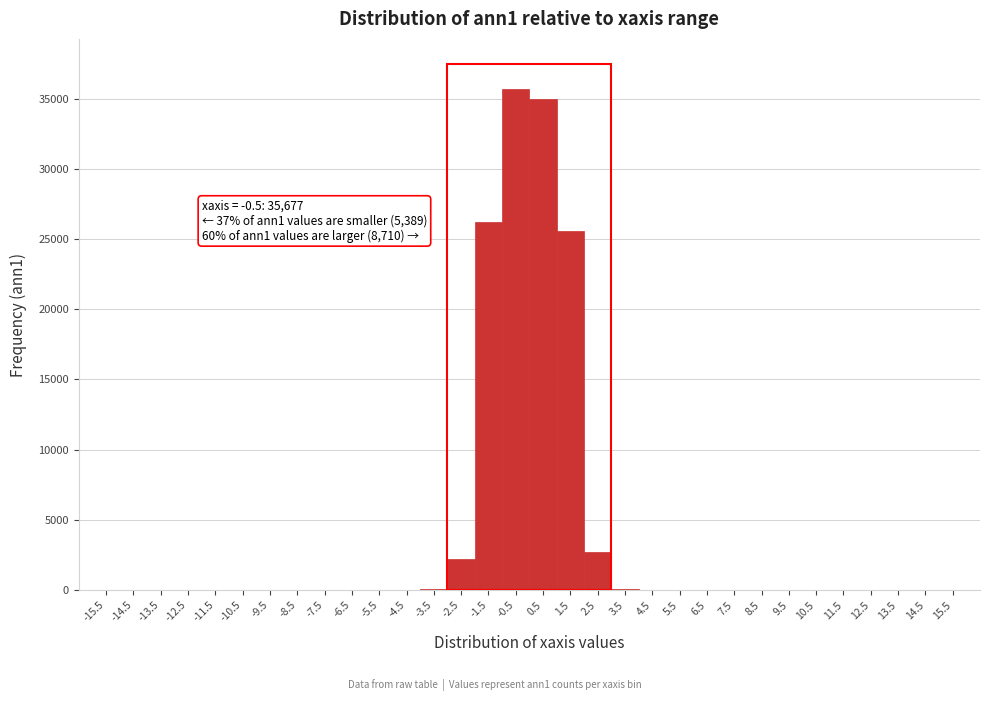

Over which range of the x-axis is the bar tallest?

-1 to 0